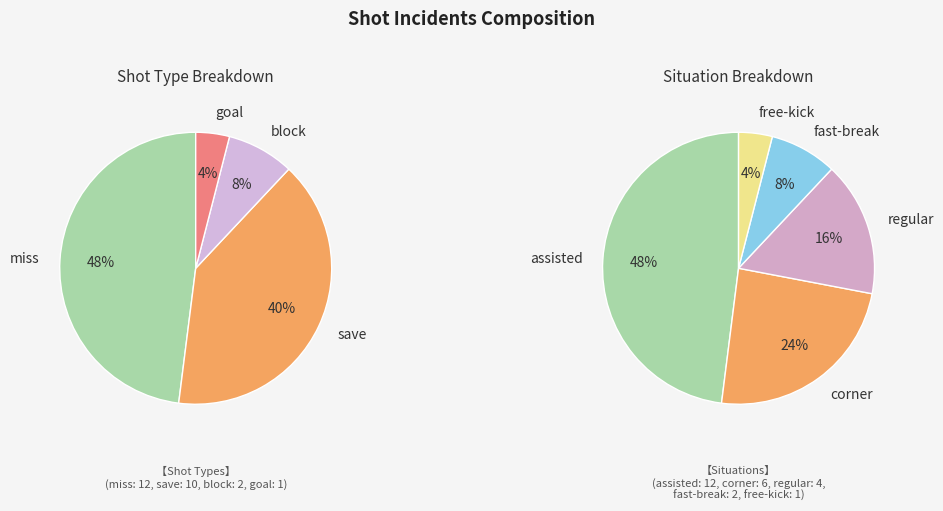

Do save and miss together represent more than half of the pie?

Yes